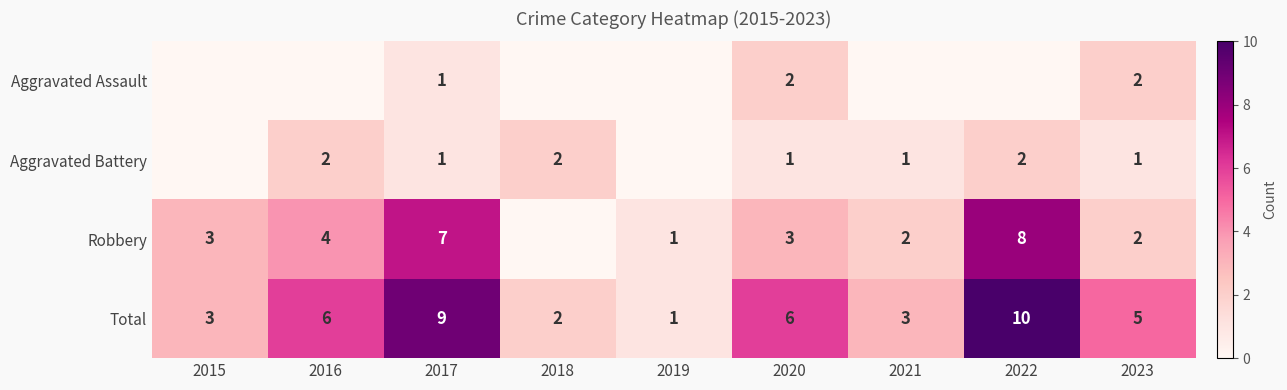

What is the difference between the second highest and minimum values in the Total series?

8